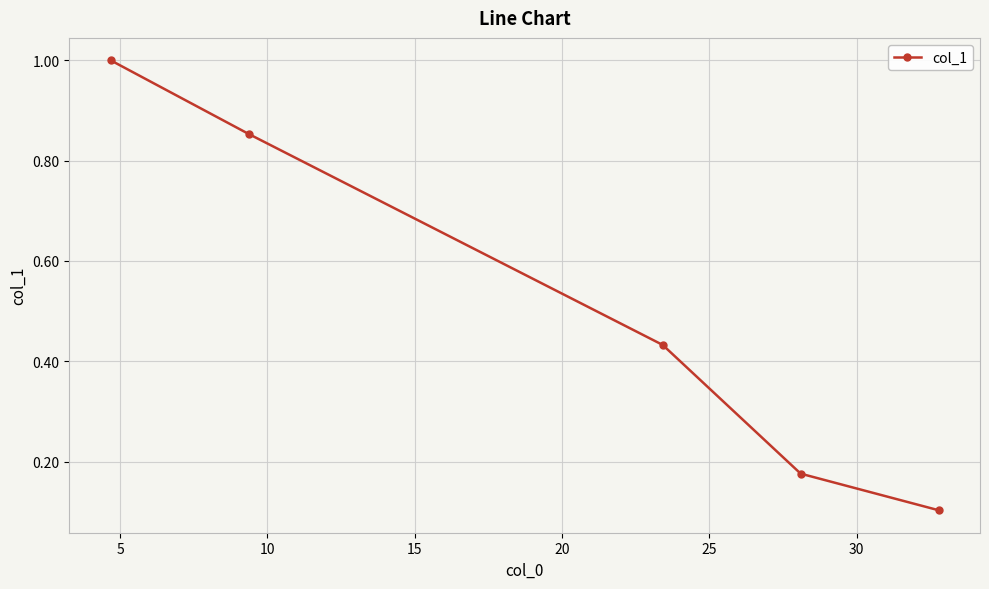

True or false: there are more than 2 points higher than both neighbors.

False